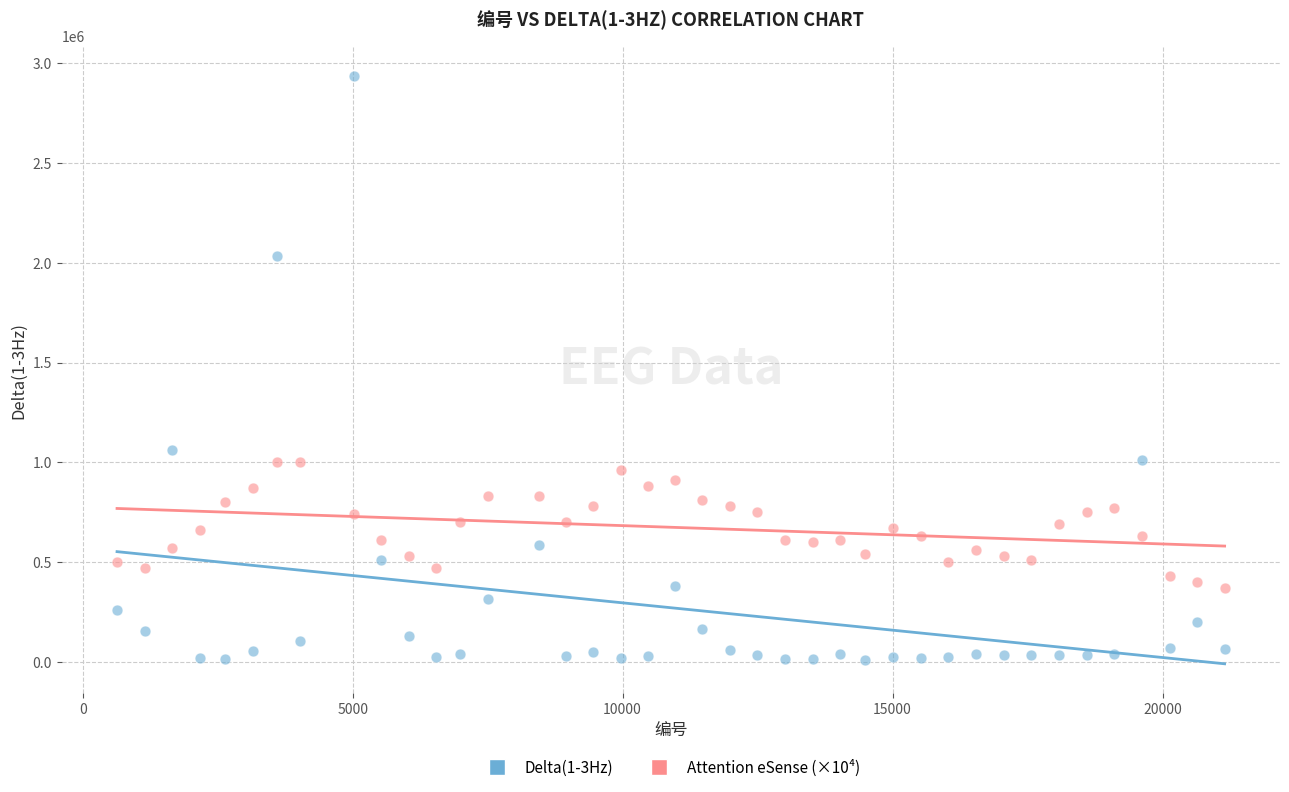

Across all data points, what is the range of X values (max minus min)?

20513